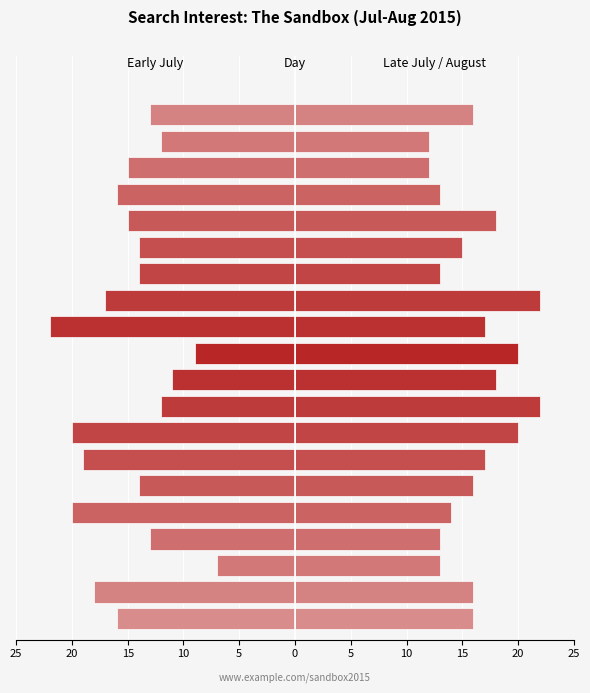

Read the Late July / August value at 19.

12